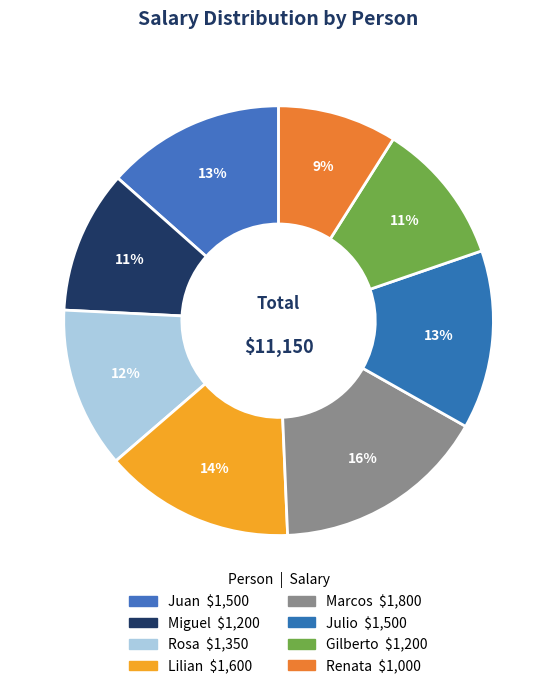

To the nearest percent, what is the difference between the largest and smallest slice percentages?

7%